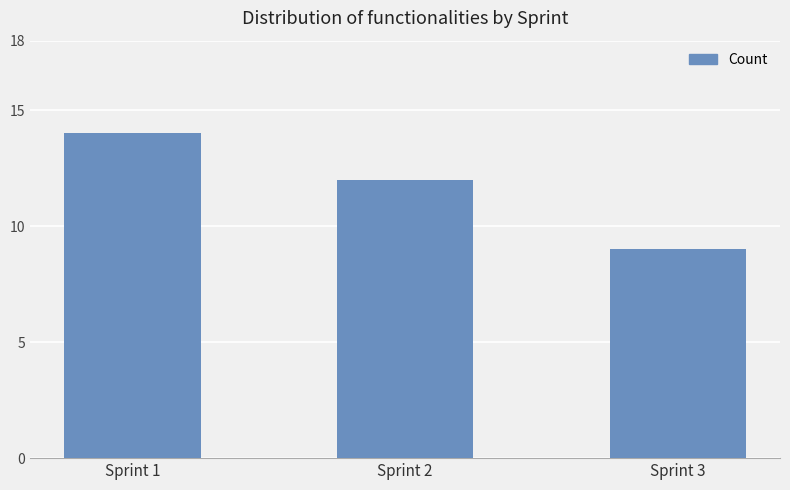

At which label is the value closest to 11?

Sprint 2